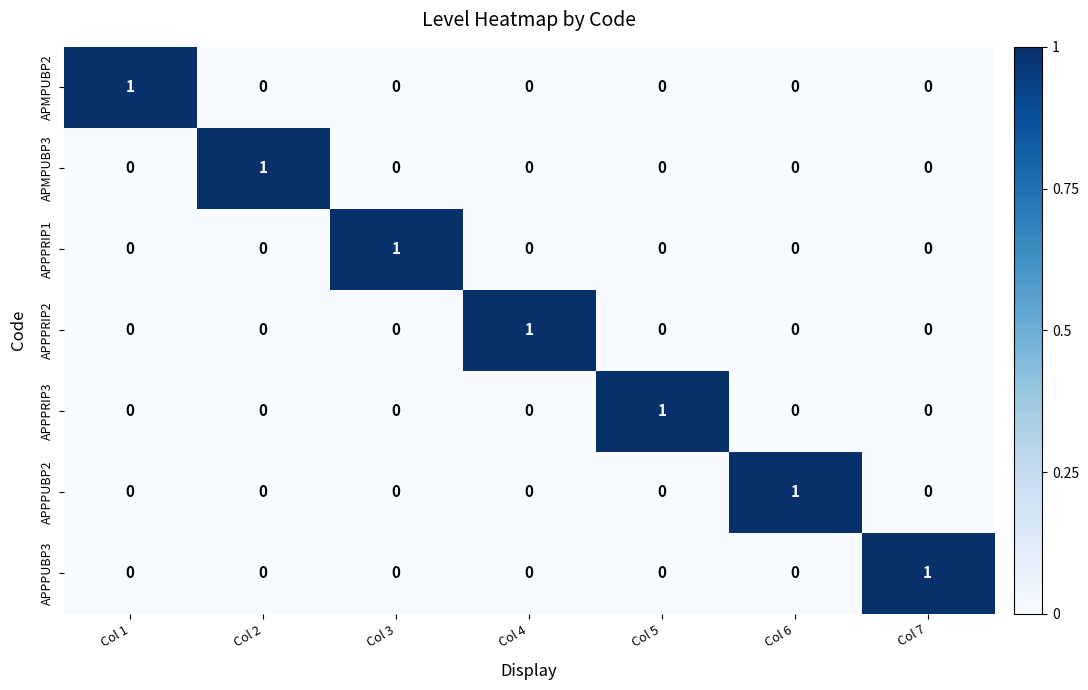

At how many categories does at least one series exceed 0?

7